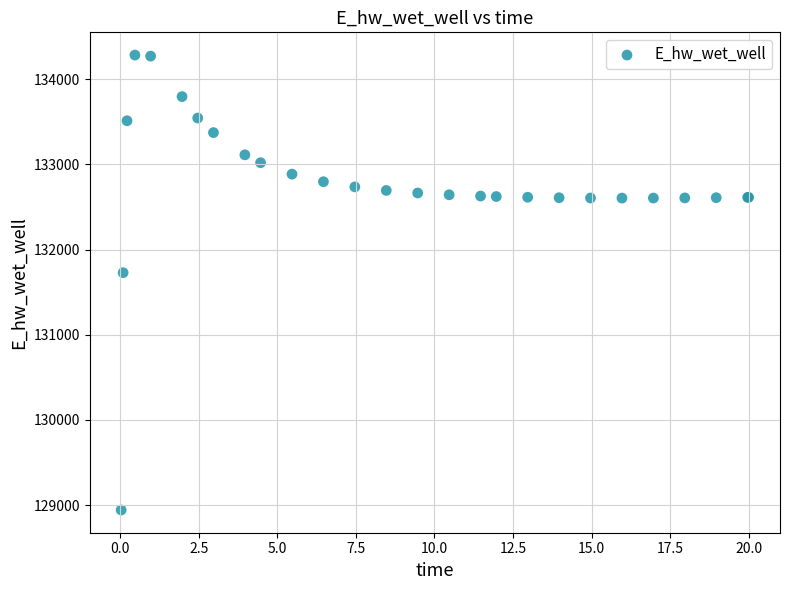

What Y value in the scatter plot is closest to 131612?

131728.0